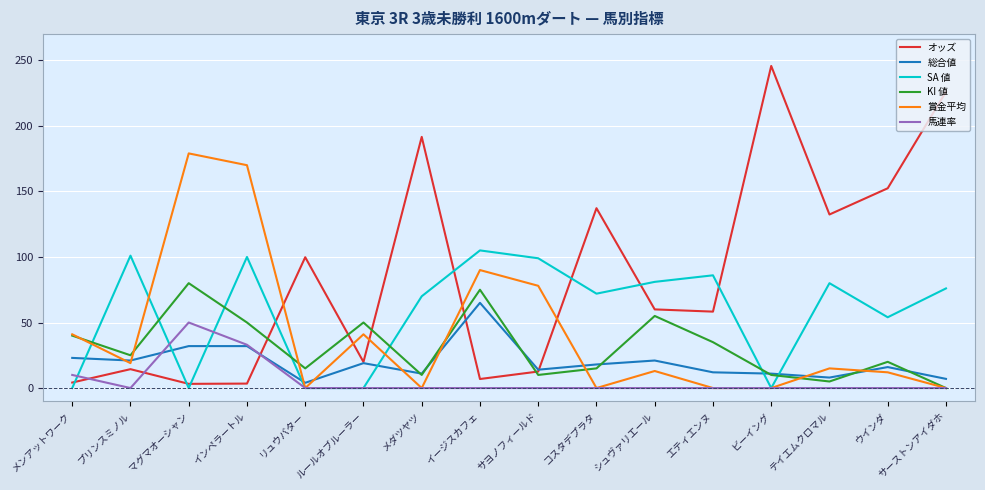

What is the sum of the 賞金平均 values at リュウバター and メンアットワーク?

41.0